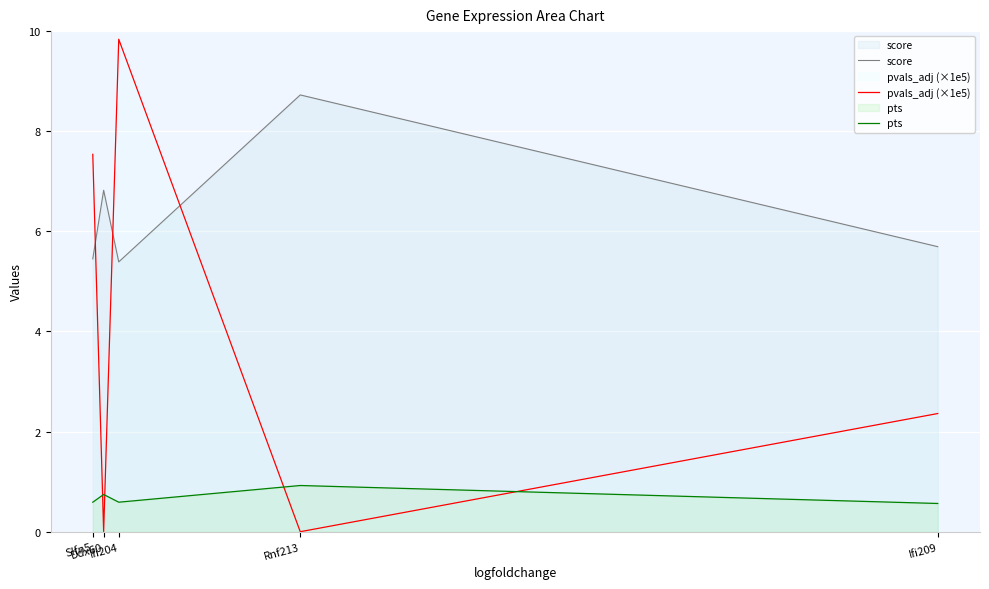

Between which two adjacent categories do pvals_adj (×1e5) and score first intersect?

Slfn5 and Ddx60